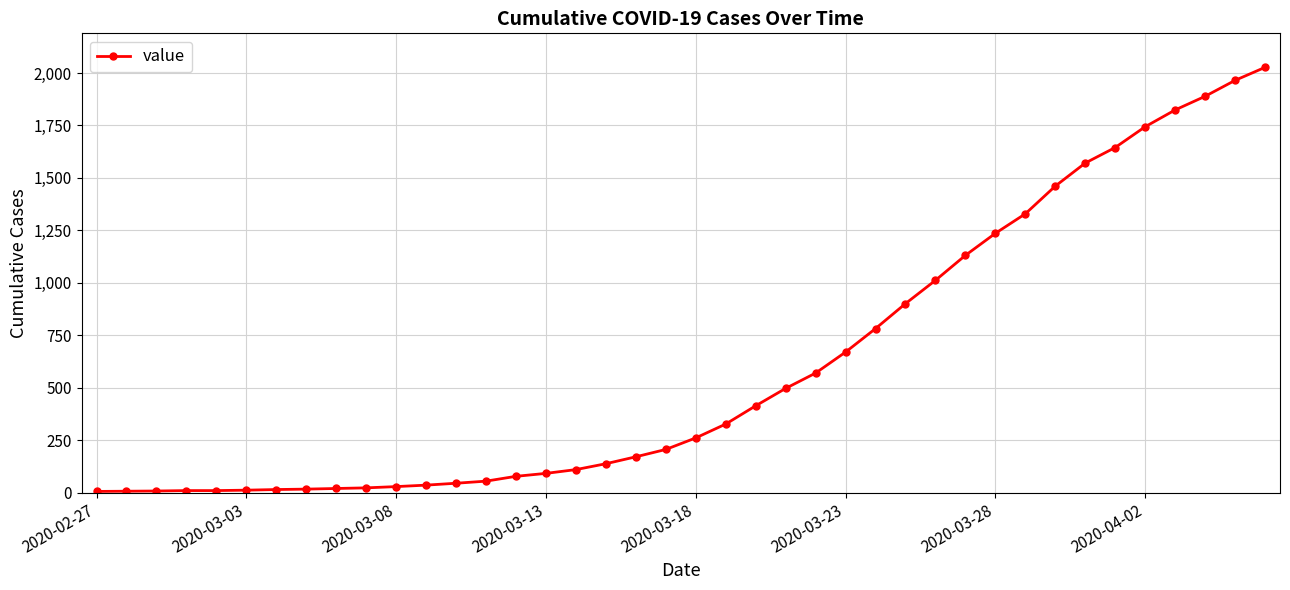

What is the difference between the second highest and second lowest values?

1958